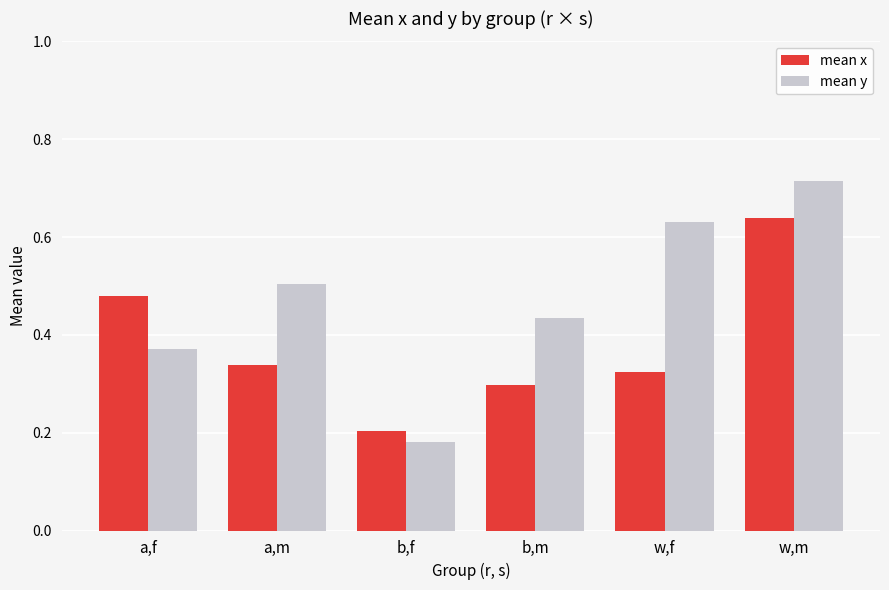

List the series in order of their peak value, lowest first.

mean x, mean y